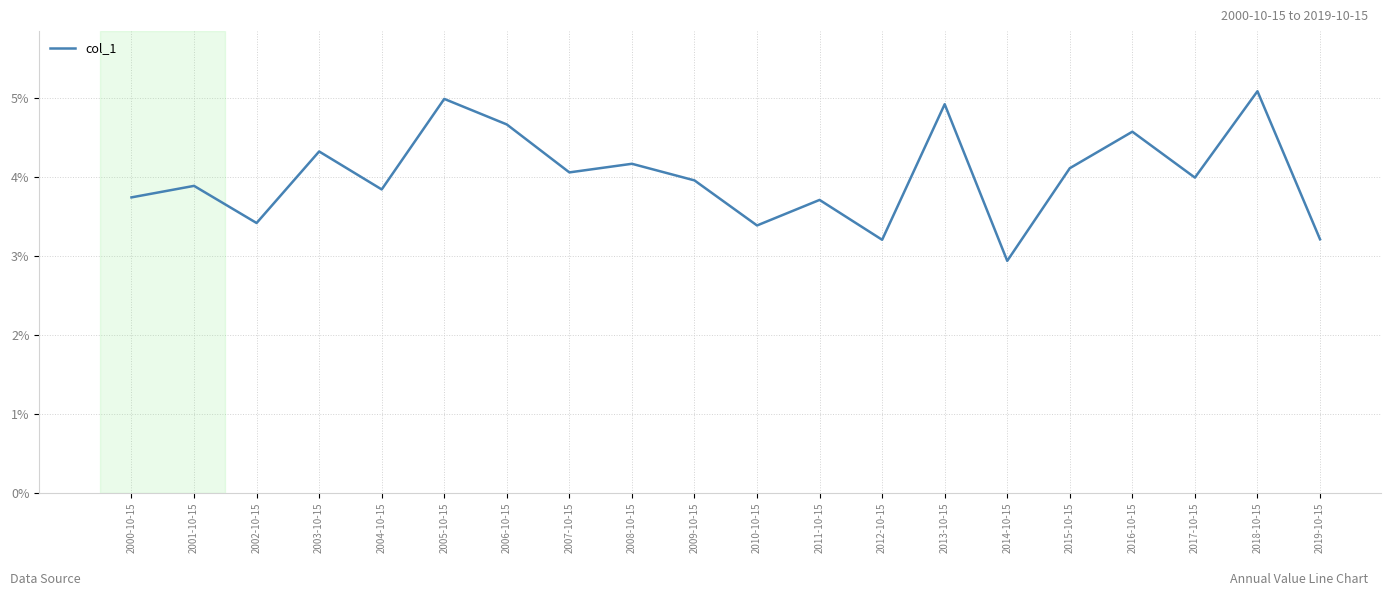

List the labels in order of value, largest first.

2018-10-15, 2005-10-15, 2013-10-15, 2006-10-15, 2016-10-15, 2003-10-15, 2008-10-15, 2015-10-15, 2007-10-15, 2017-10-15, 2009-10-15, 2001-10-15, 2004-10-15, 2000-10-15, 2011-10-15, 2002-10-15, 2010-10-15, 2019-10-15, 2012-10-15, 2014-10-15